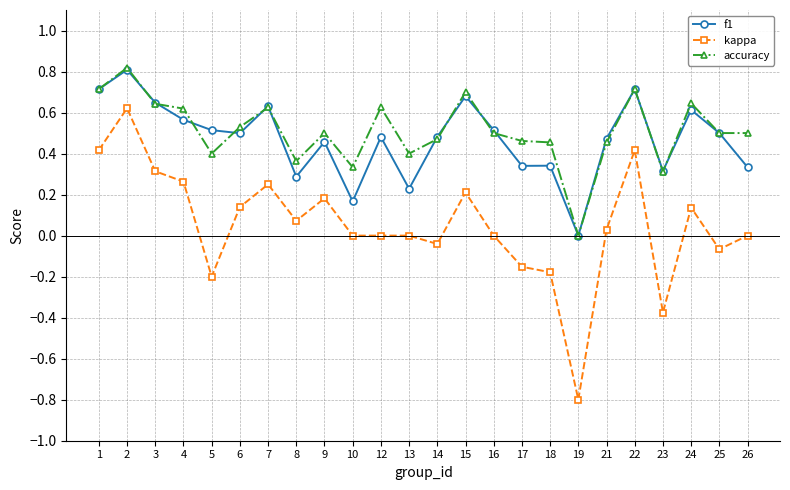

What is the sum of all accuracy values?

12.3